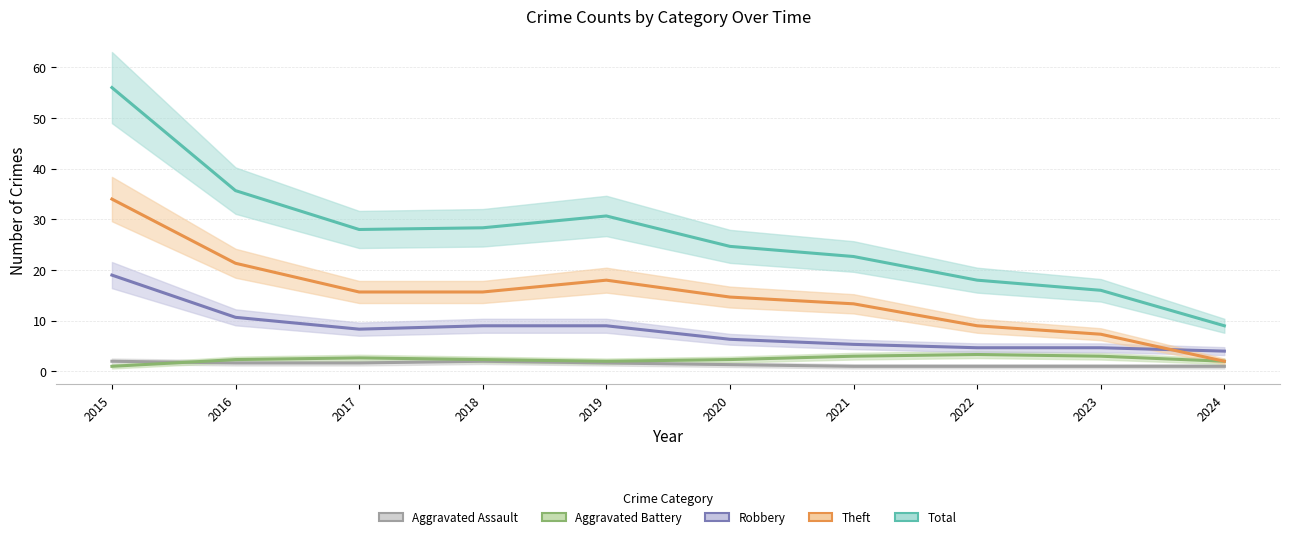

True or false: Total and Aggravated Battery cross at least once.

False